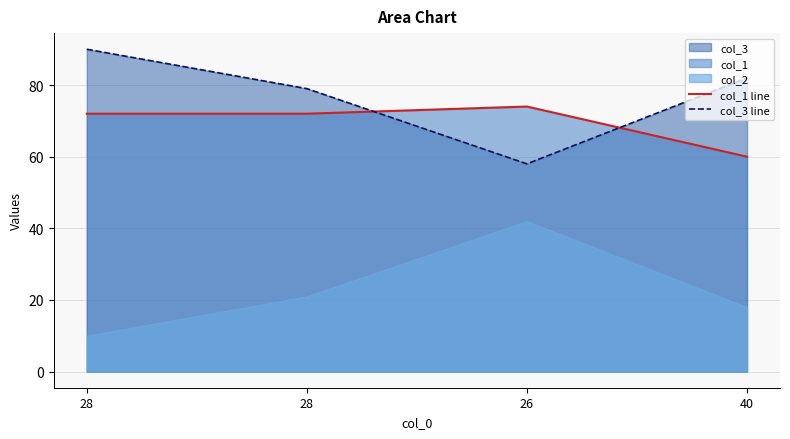

True or false: col_3 line has more than 0 interior local peaks.

False